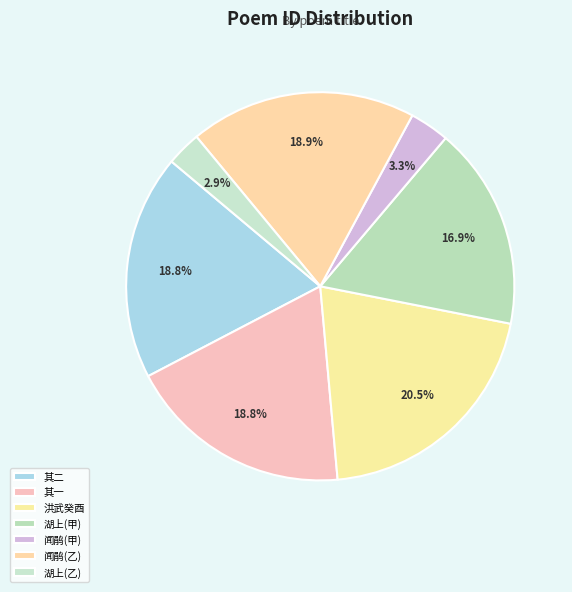

Count the number of slices in the pie.

7